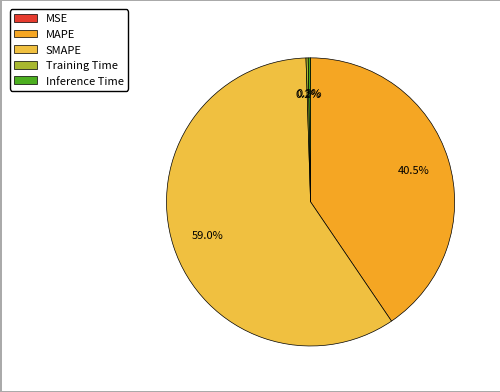

True or false: Inference Time accounts for 0% of the total.

True